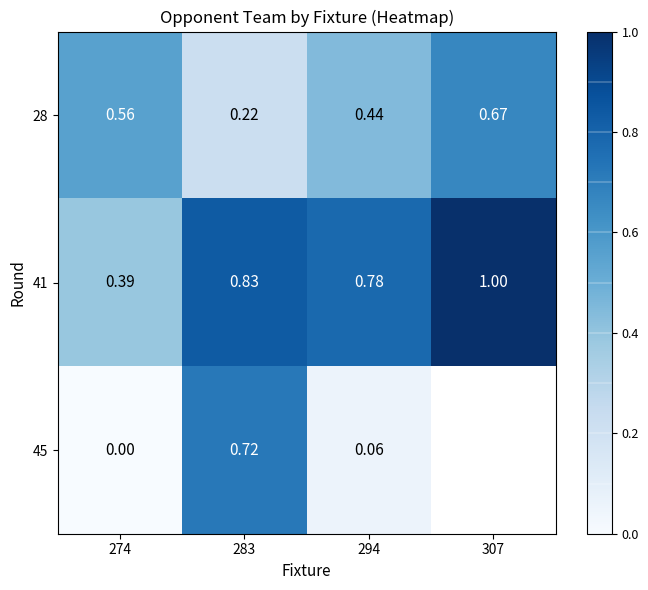

At 294, list the series in order from smallest to largest.

45, 28, 41